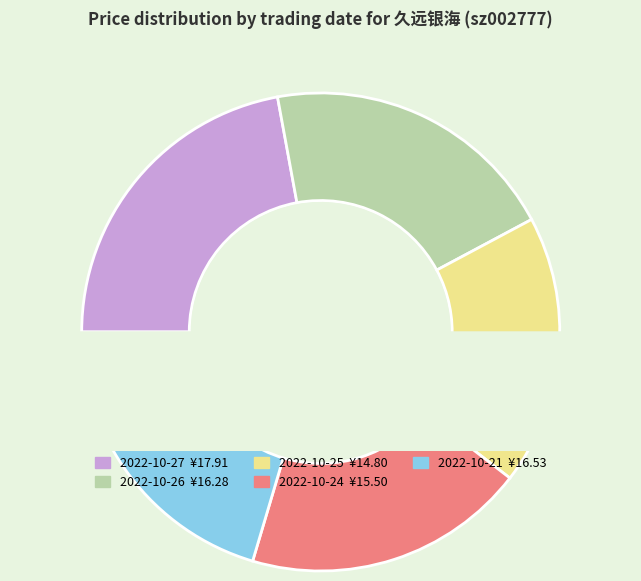

To the nearest percent, what is the average slice percentage?

20%